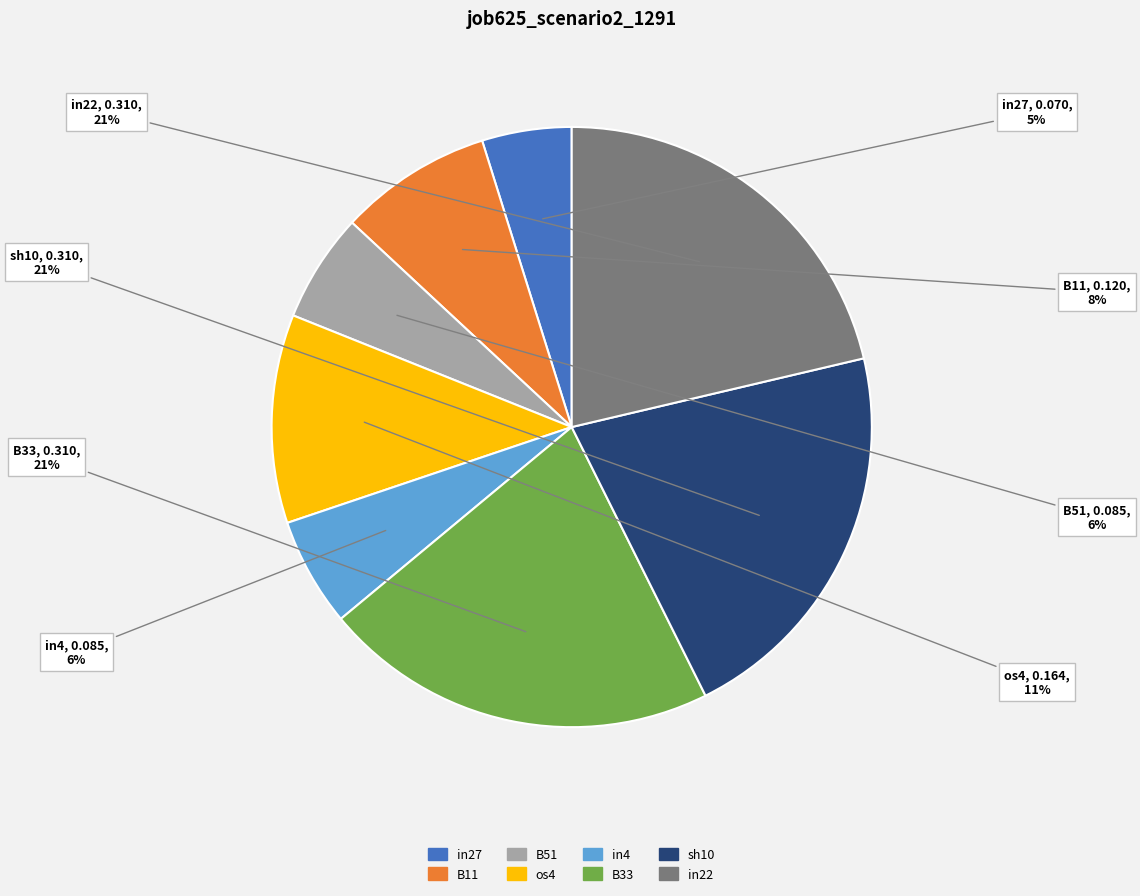

What percentage is the sh10 slice, to the nearest percent?

21%